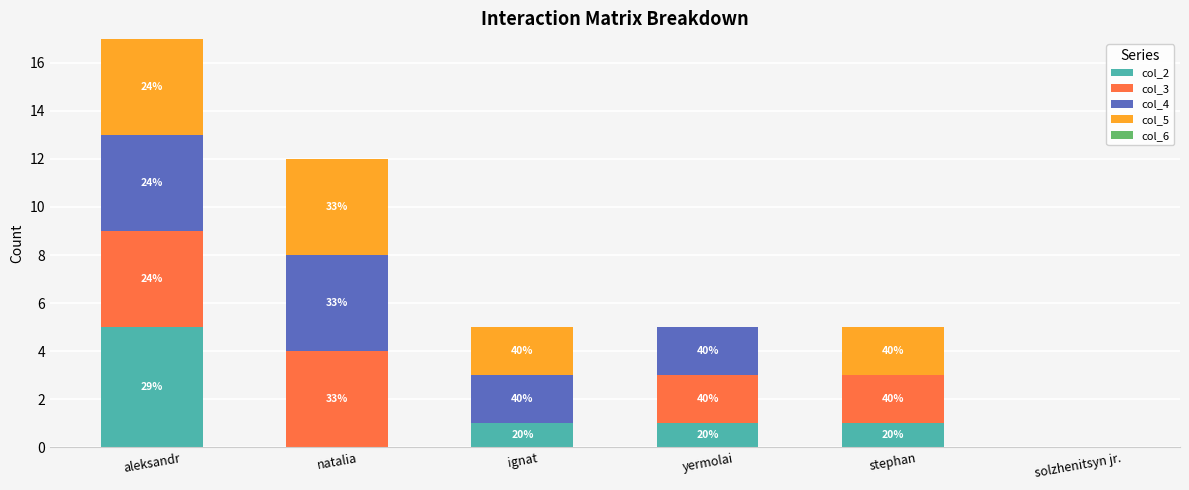

Read the col_3 value at natalia.

4